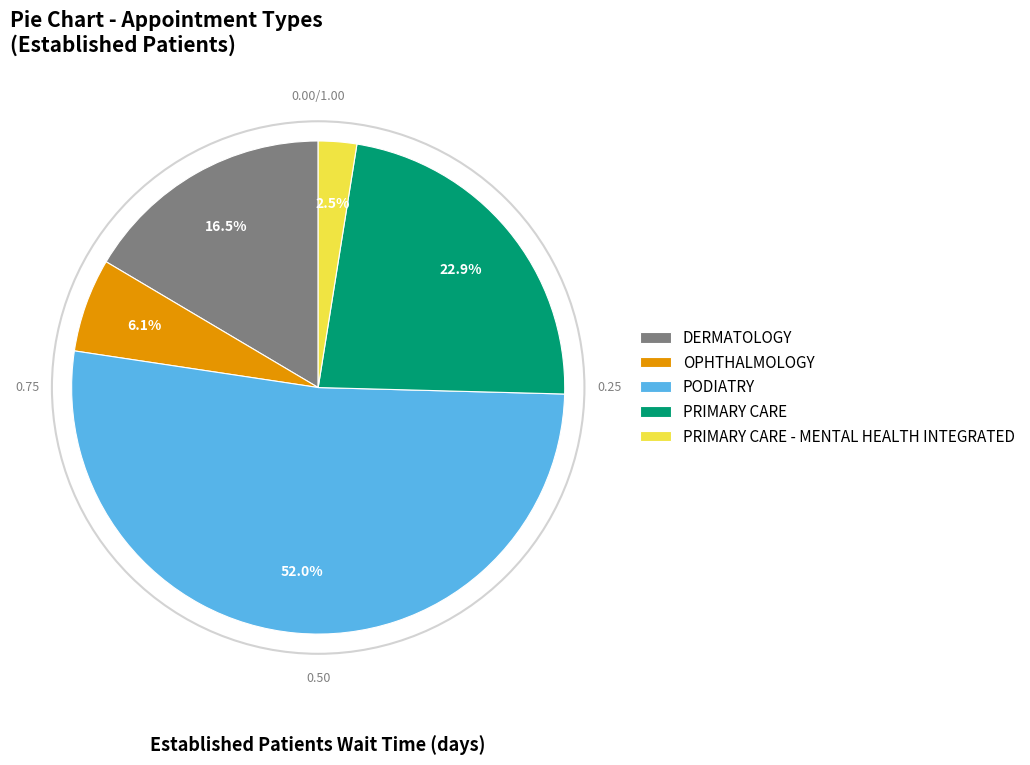

Count the number of slices in the pie.

5